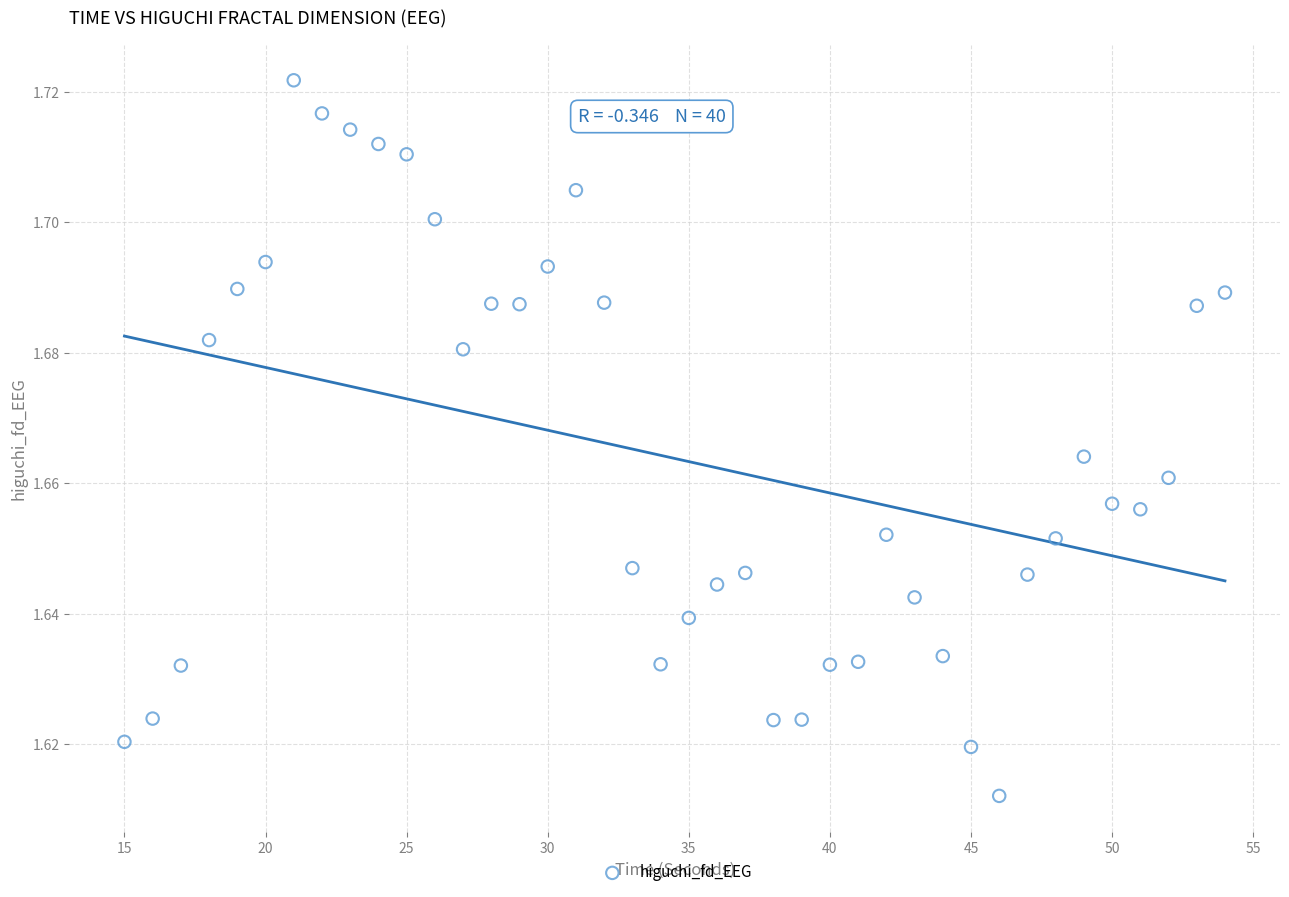

What is the range of X values (max minus min)?

39.0